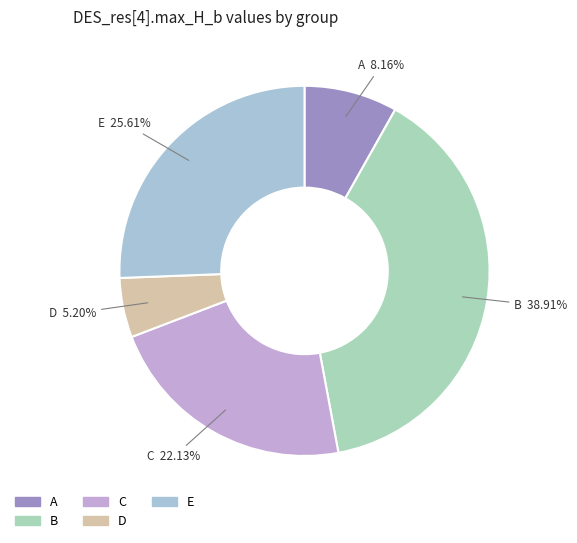

What portion of the pie excludes B?

61.1%